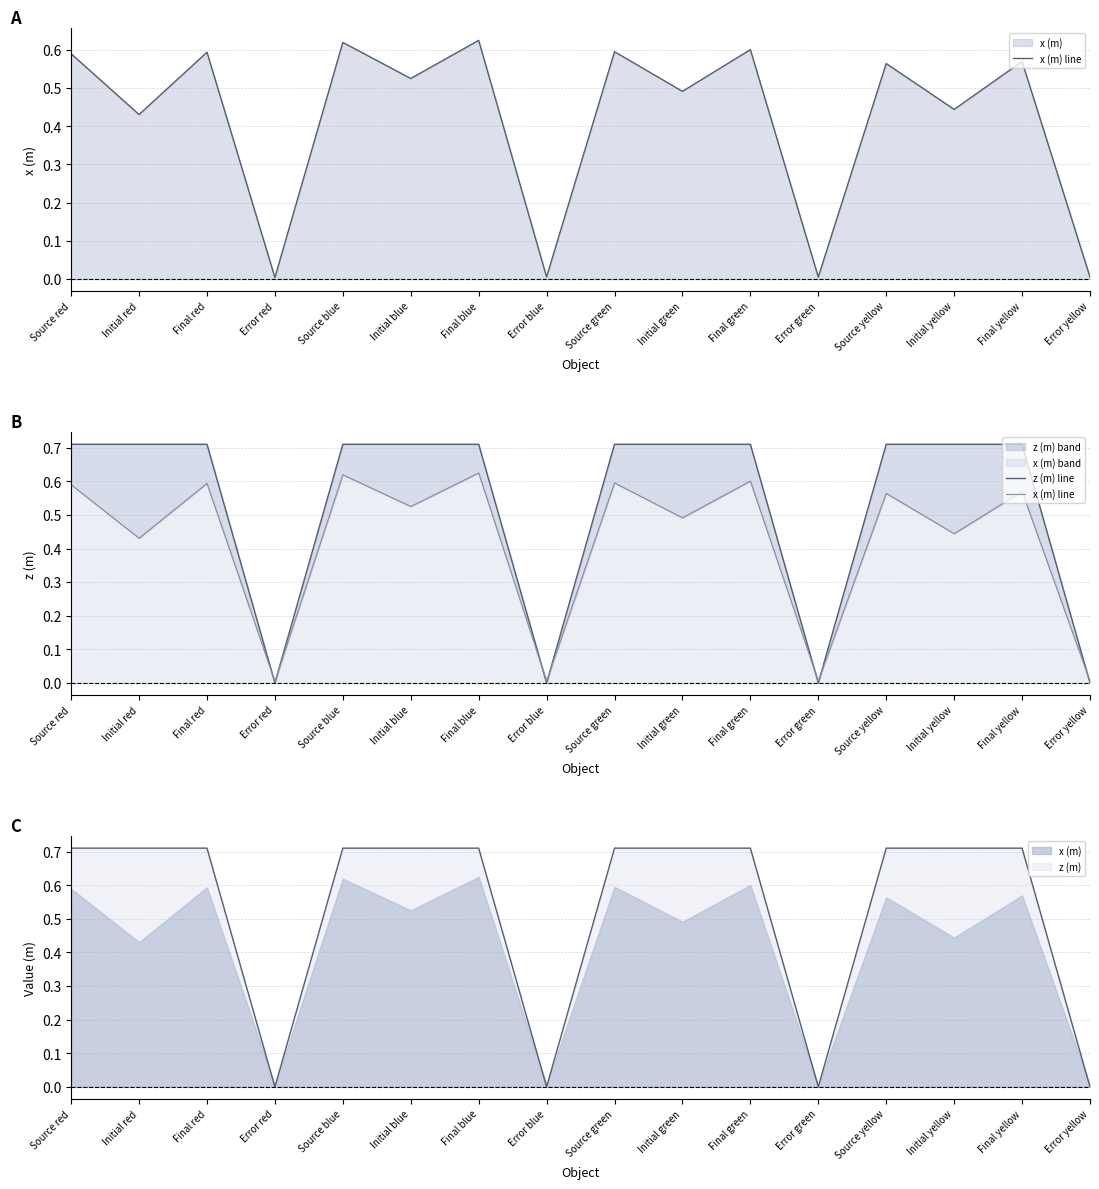

How many categories are shown in the chart?

16